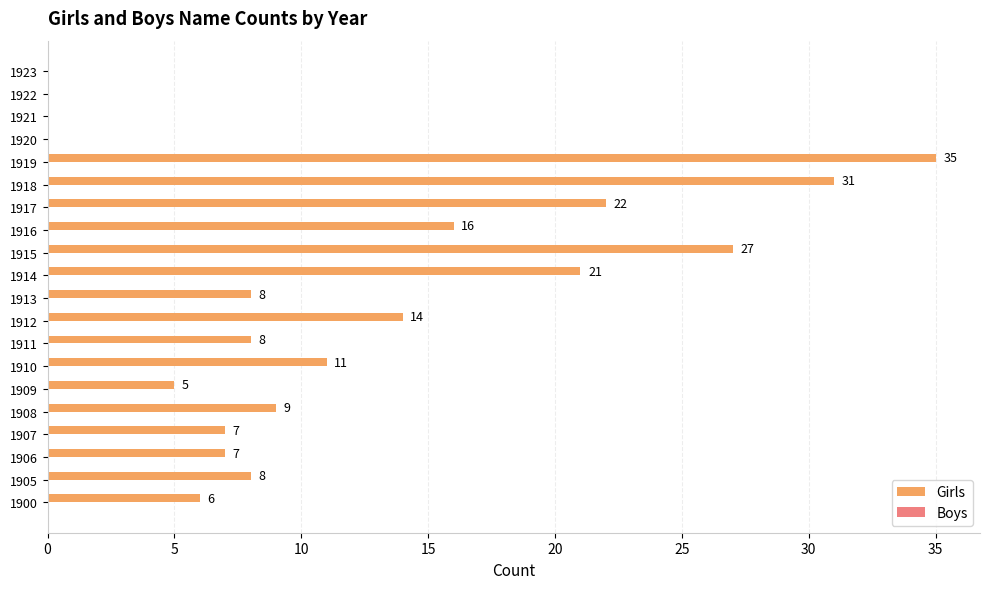

The value at 1916 is 16. True or false?

True